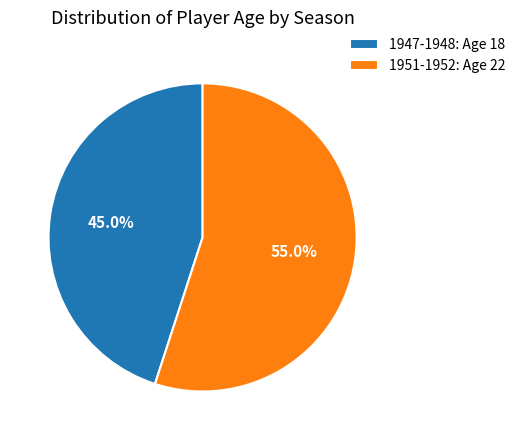

Rank the categories by value from lowest to highest.

1947-1948, 1951-1952